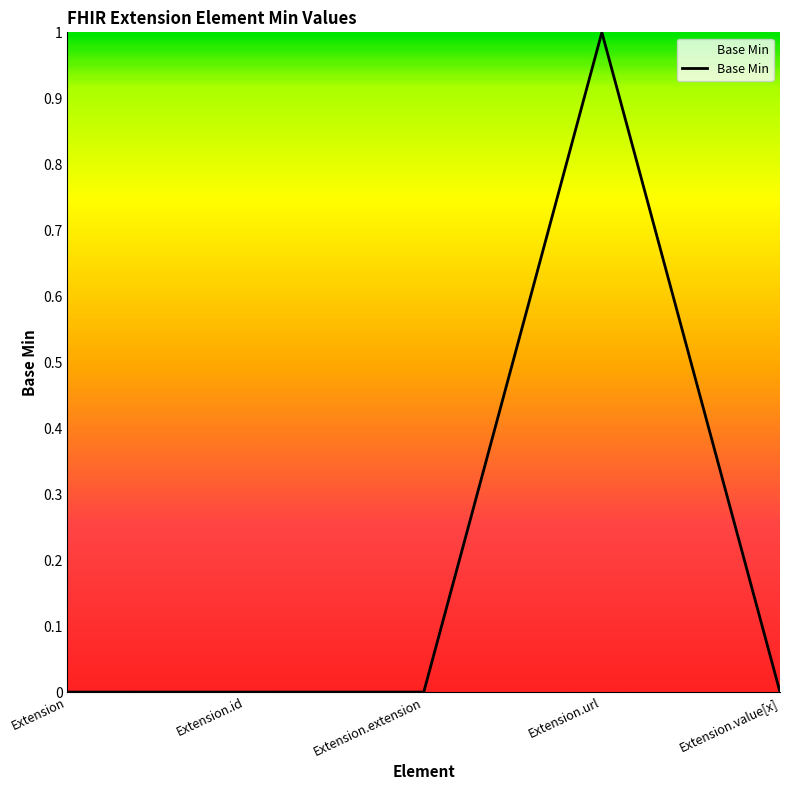

The chart shows a value of 0 at Extension.id. True or false?

True